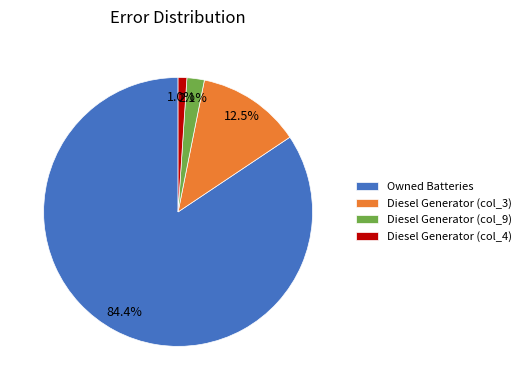

Which has a higher value, Diesel Generator (col_3) or Diesel Generator (col_4)?

Diesel Generator (col_3)